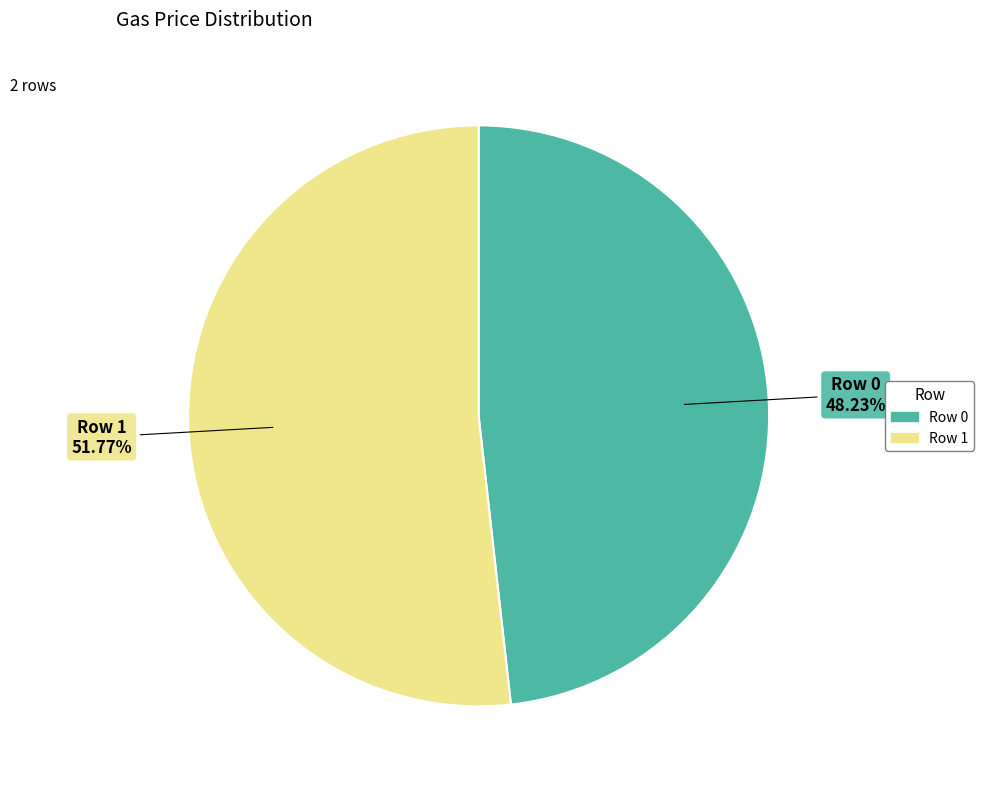

Rank the categories by value from highest to lowest.

Row 1, Row 0